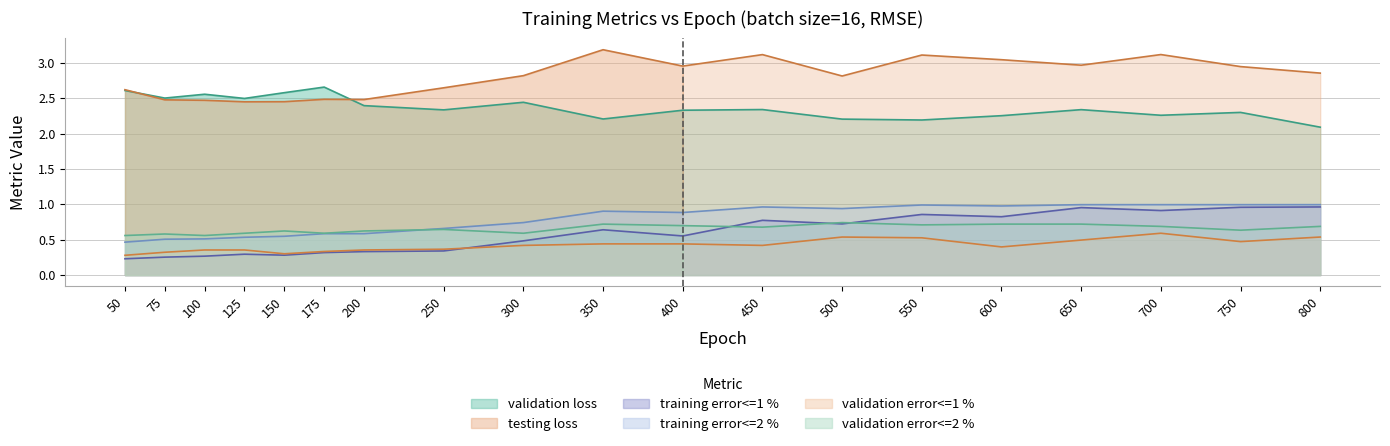

How many data points does each series have?

19